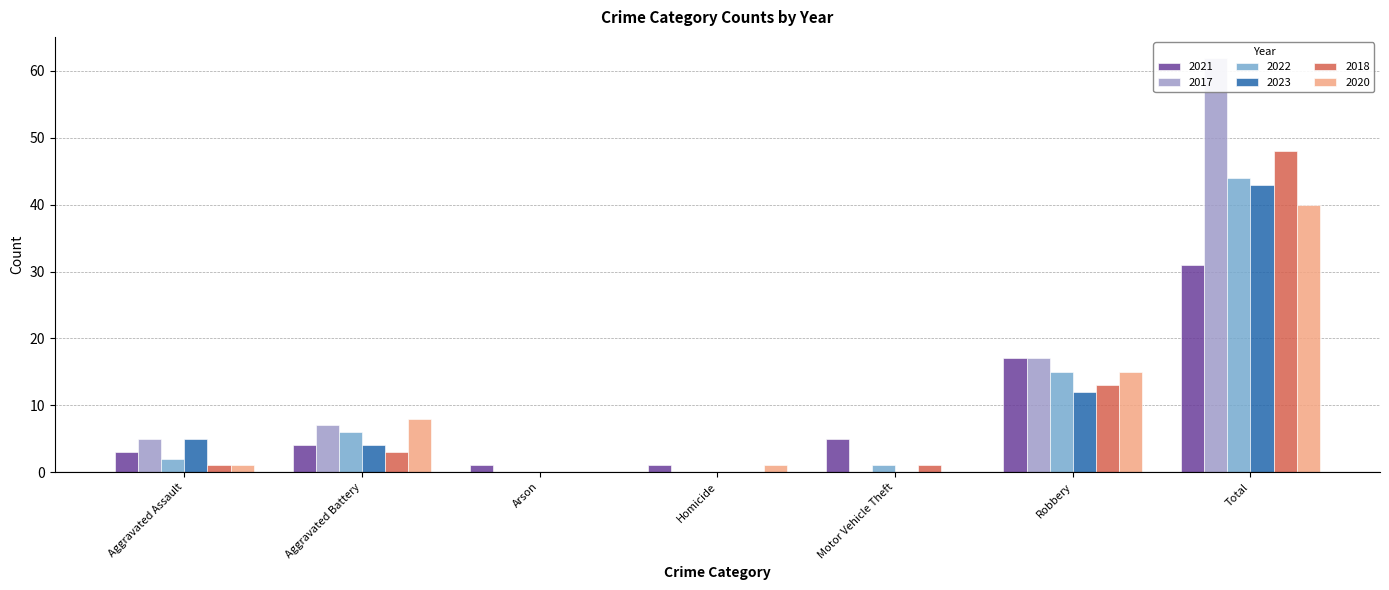

Which series changed the most between Aggravated Battery and Total?

2017